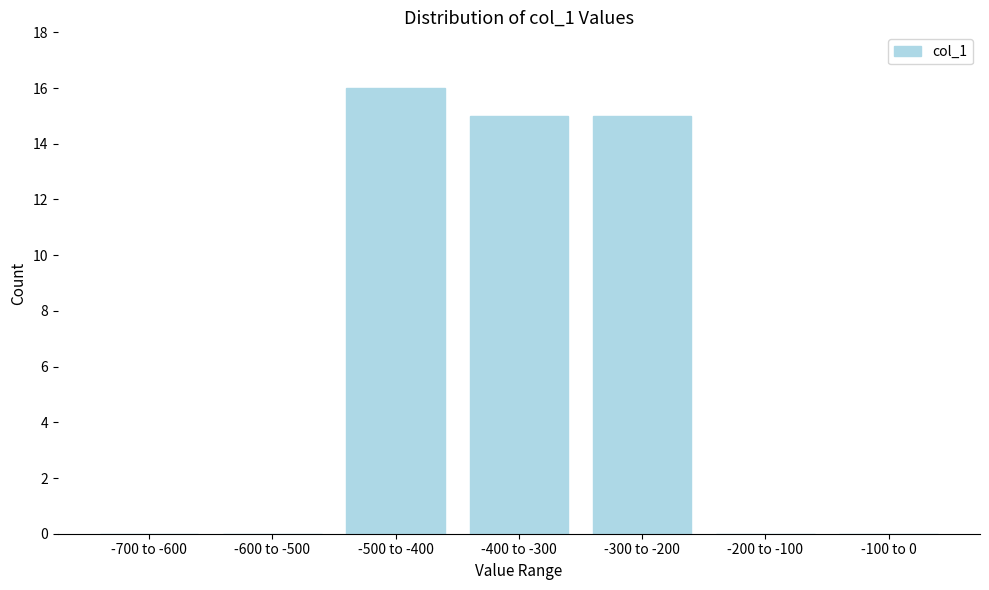

Reading right to left, transcribe all the data shown in this chart.

-100 to 0=0	-200 to -100=0	-300 to -200=15	-400 to -300=15	-500 to -400=16	-600 to -500=0	-700 to -600=0